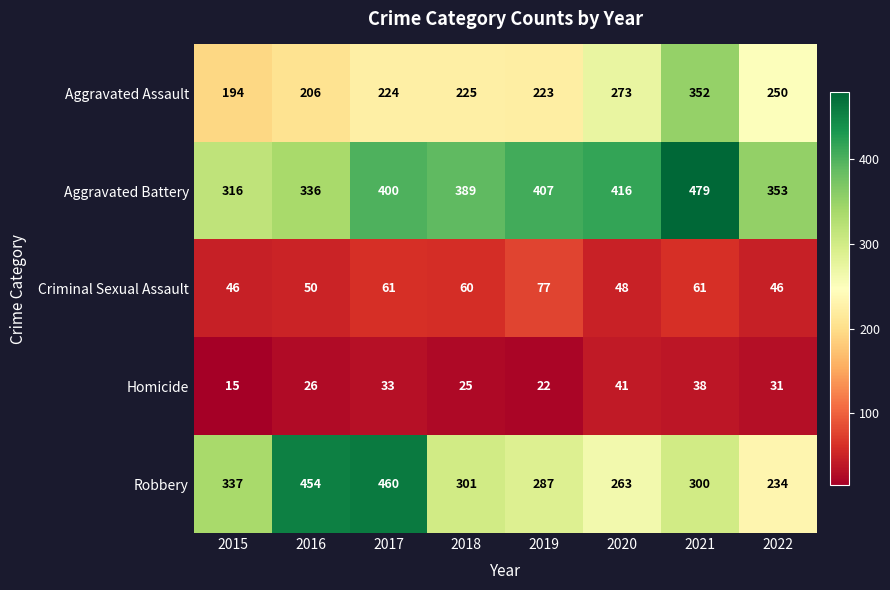

What is the difference between the second highest and second lowest values in the Aggravated Assault series?

67